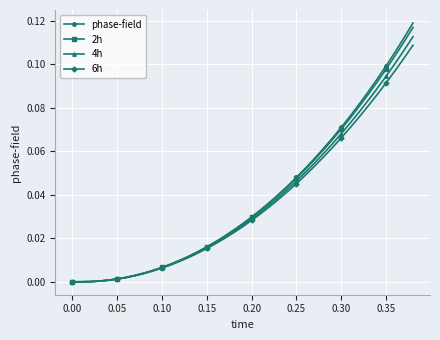

Which series has the widest spread of values?

phase-field